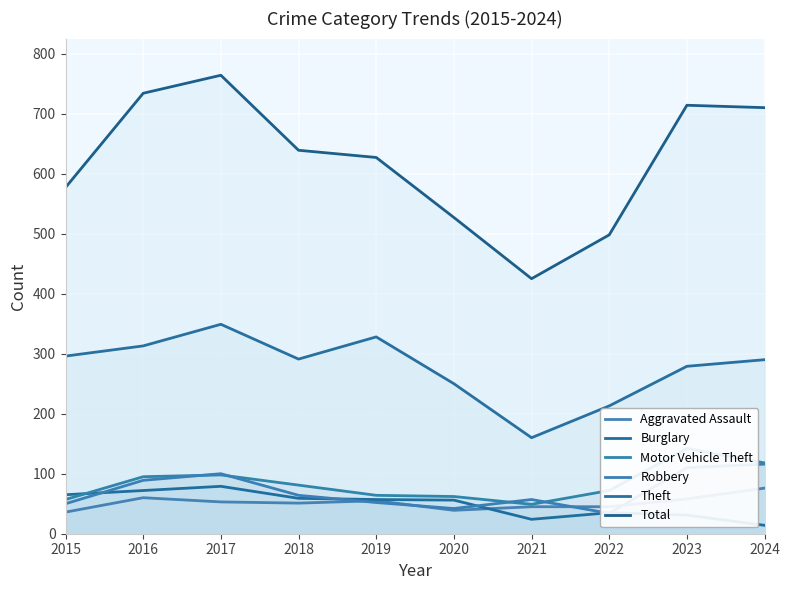

Reading left to right, transcribe all the data shown in this chart.

Aggravated Assault: 36	60	53	51	55	39	45	45	58	76
Burglary: 65	72	79	59	57	56	24	35	31	14
Motor Vehicle Theft: 57	95	98	81	64	62	49	72	142	118
Robbery: 50	89	100	64	52	42	57	34	110	116
Theft: 296	313	349	291	328	250	160	213	279	290
Total: 577	734	764	639	627	527	425	498	714	710